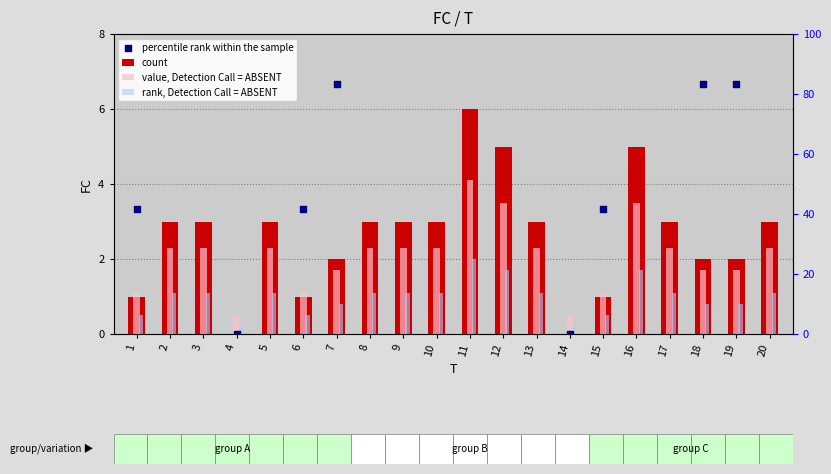

Which series has the largest total across all categories?

percentile rank within the sample